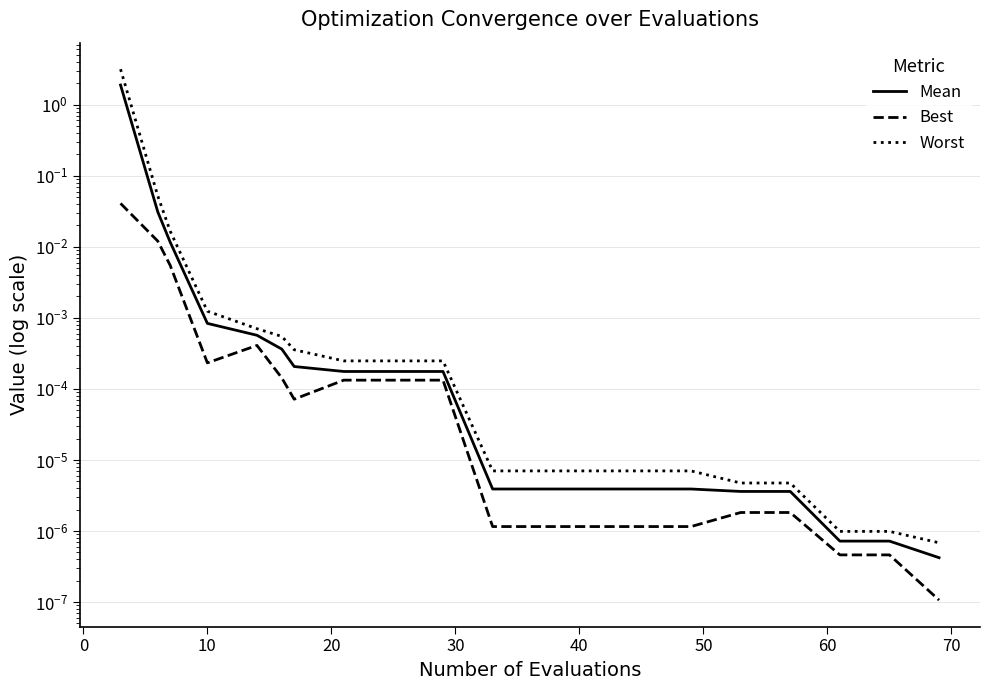

True or false: Worst and Mean intersect in this chart.

False